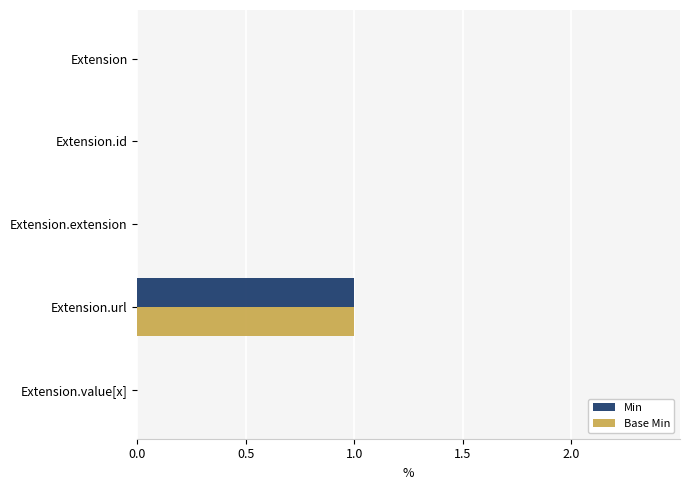

The Min series shows 0 at Extension. True or false?

True